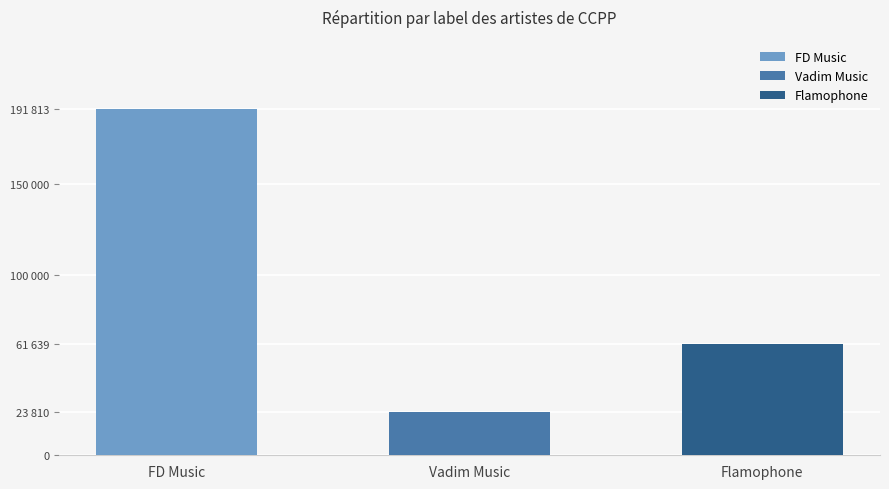

What is the greatest value displayed?

191813